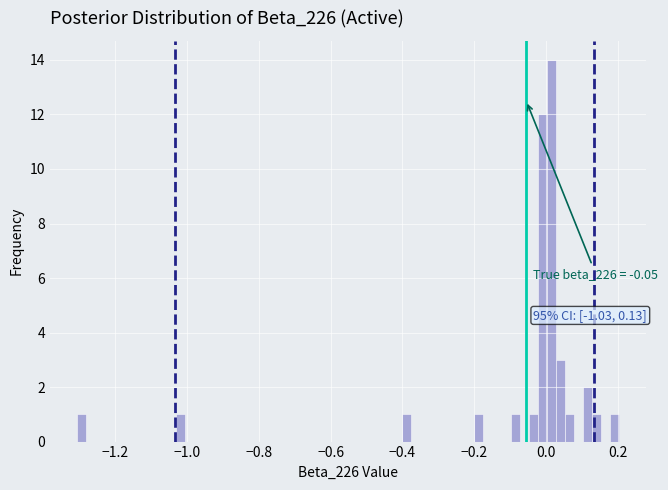

Read against the x-axis, roughly where is the centre of the tallest bar?

0.02